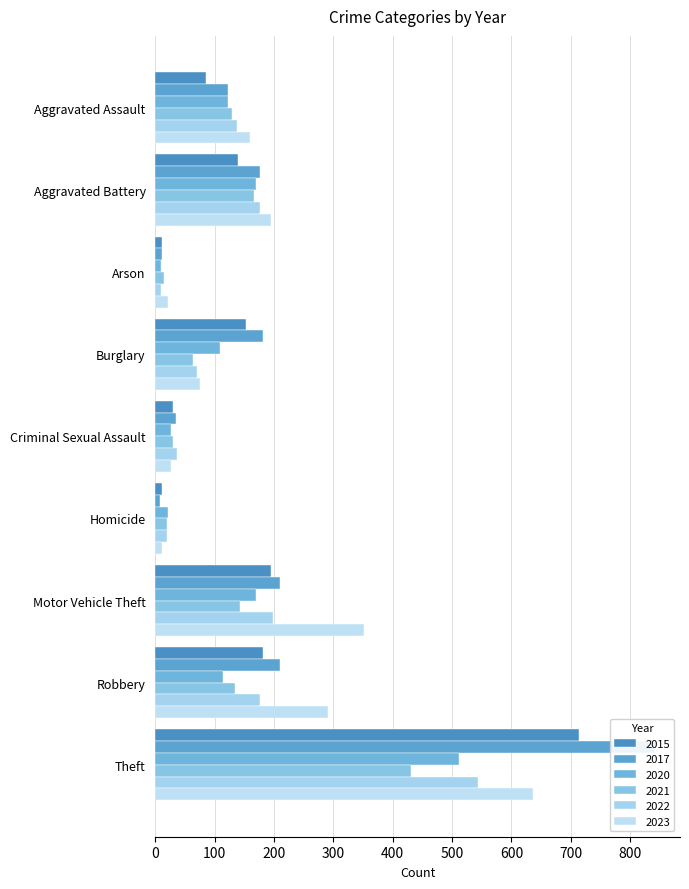

At which label does 2017 reach its peak?

Theft